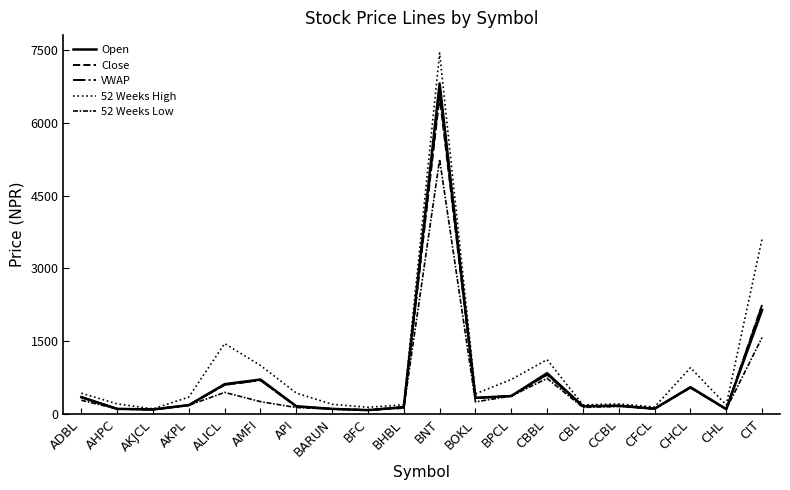

Does the chart have visible grid lines?

No